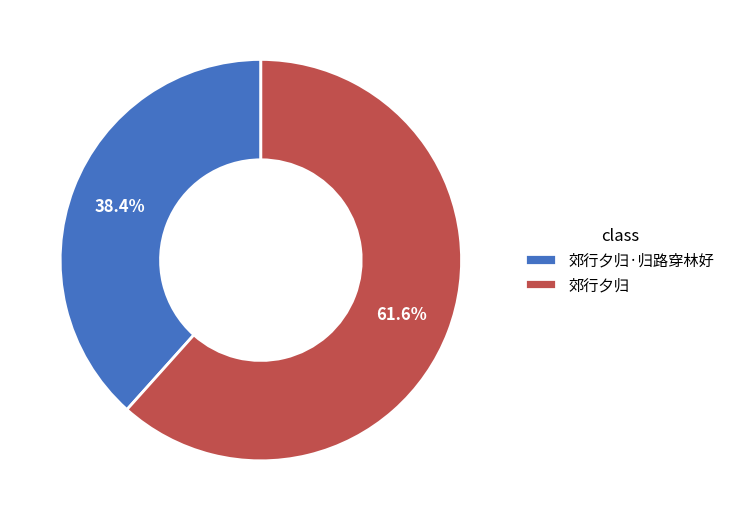

Does 郊行夕归·归路穿林好 represent more than half of the total?

No